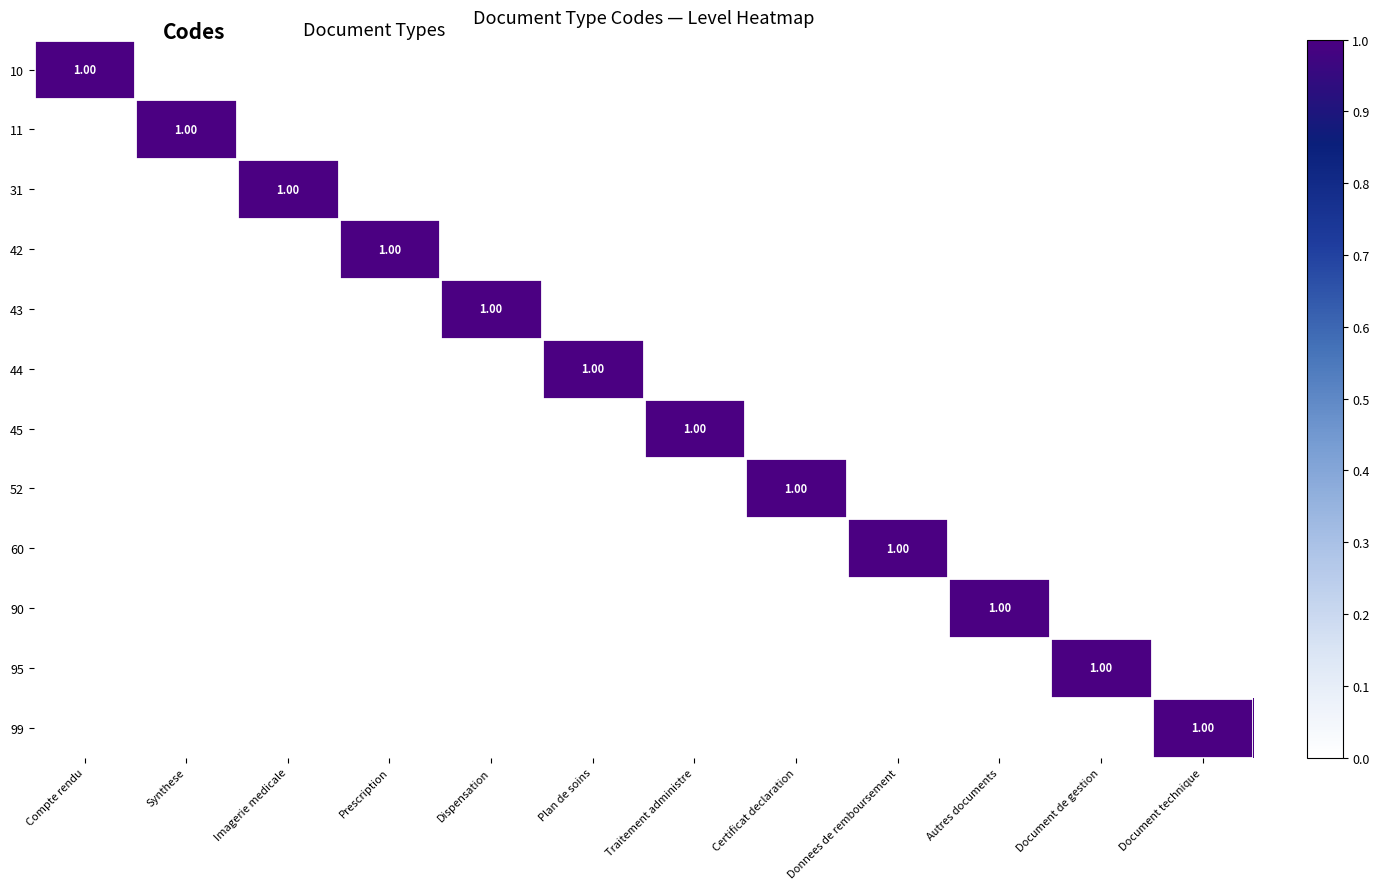

How many values in 42 are above zero?

1